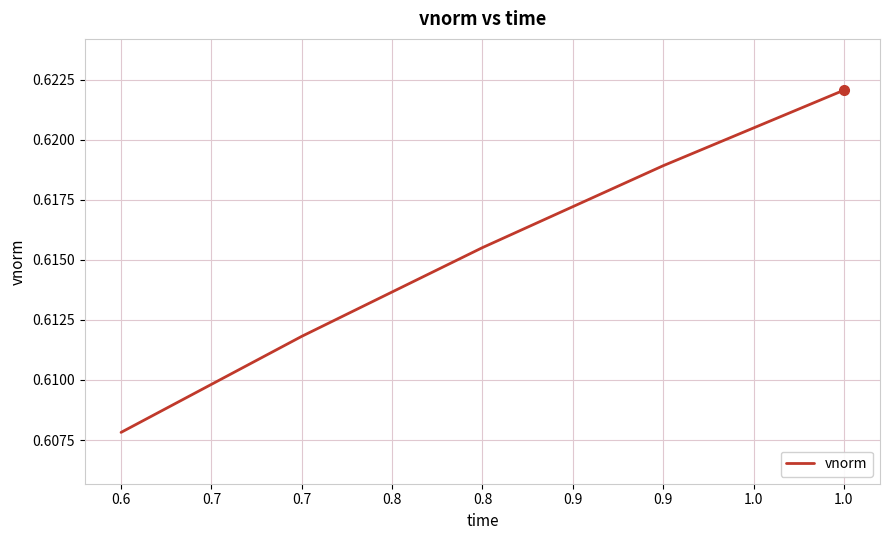

Is it true that the value at 0.7 is 1.0?

False